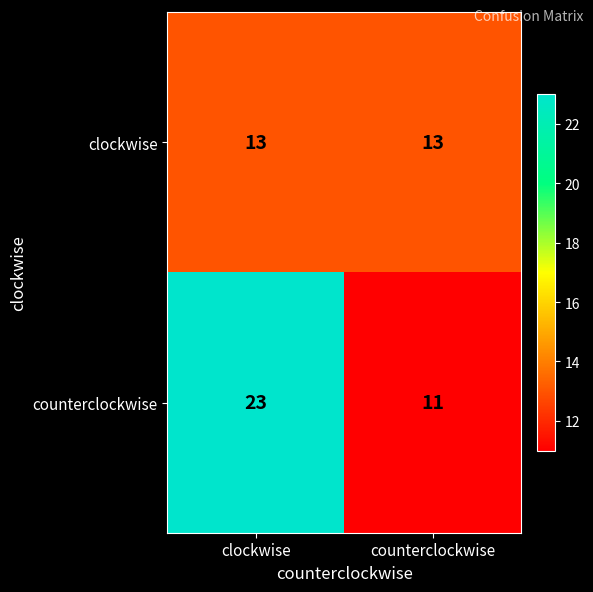

Which series has the largest total across all categories?

counterclockwise